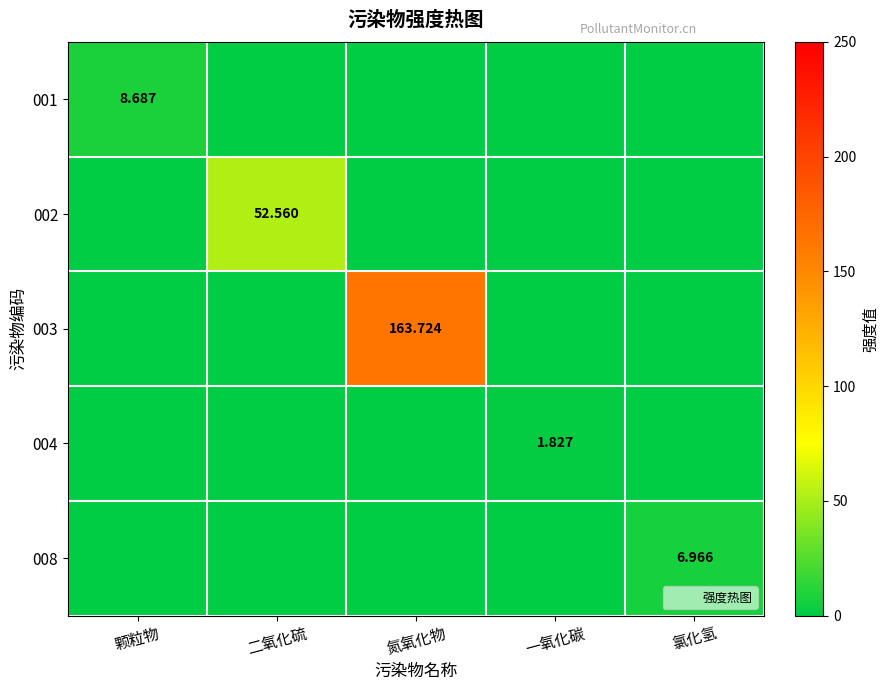

At which label is 002 closest to 26?

颗粒物